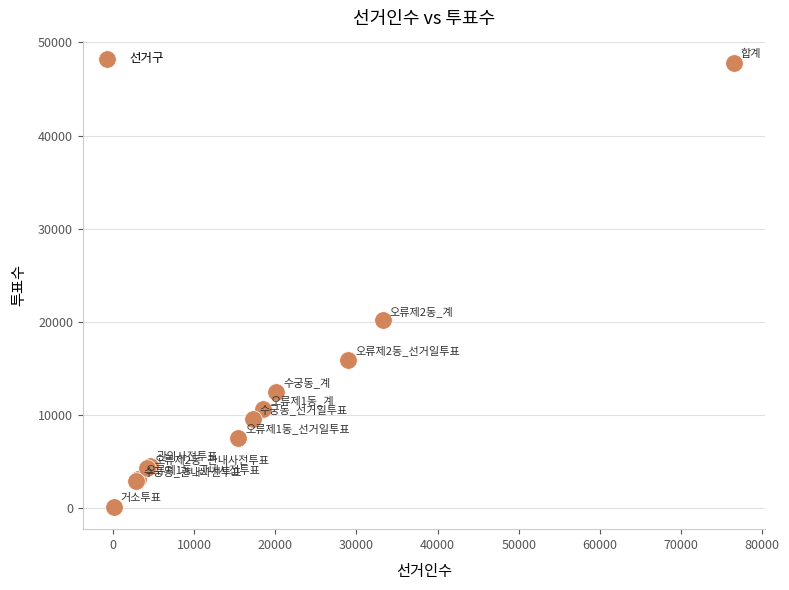

What Y value in the scatter plot is closest to 23951?

20141